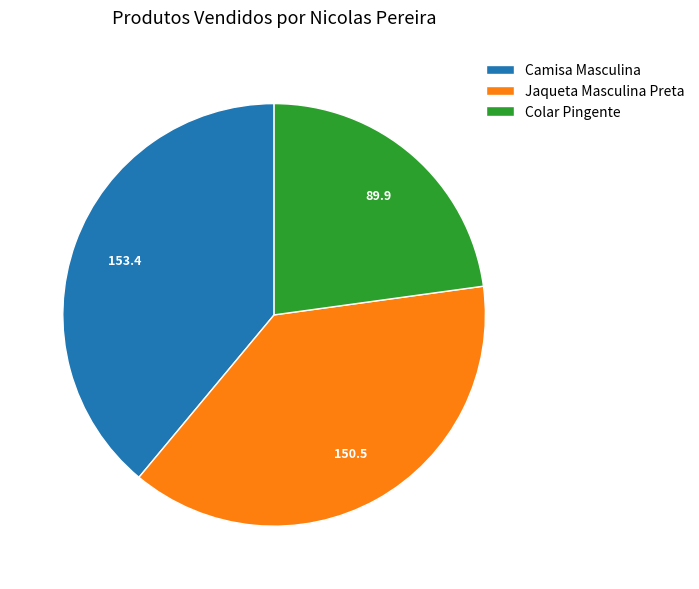

Is there a majority slice in this chart?

No